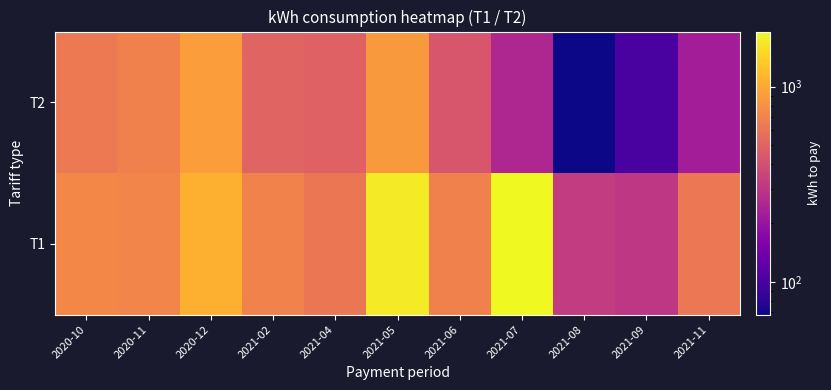

Reading left to right, list all the values displayed in this chart.

T1: 2020-10=732	2020-11=714	2020-12=1078	2021-02=701	2021-04=614	2021-05=1723	2021-06=689	2021-07=1913	2021-08=320	2021-09=301	2021-11=619
T2: 2020-10=633	2020-11=685	2020-12=907	2021-02=501	2021-04=493	2021-05=869	2021-06=432	2021-07=251	2021-08=68	2021-09=101	2021-11=225